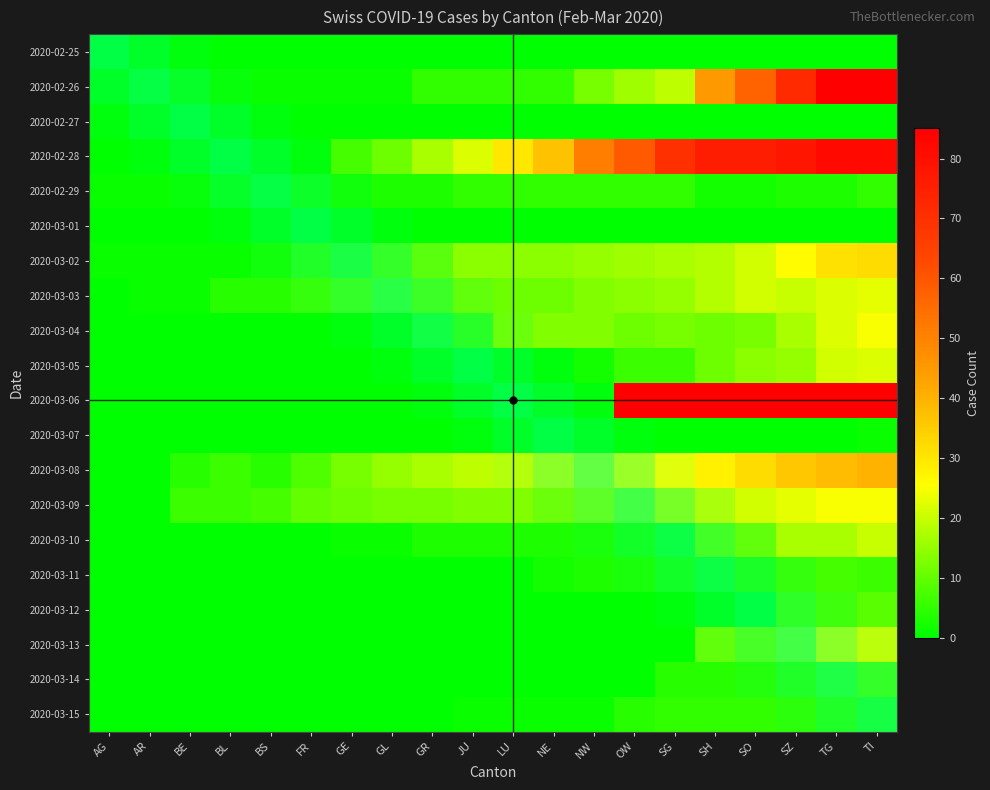

What is the spread (max minus min) of values at BS?

7